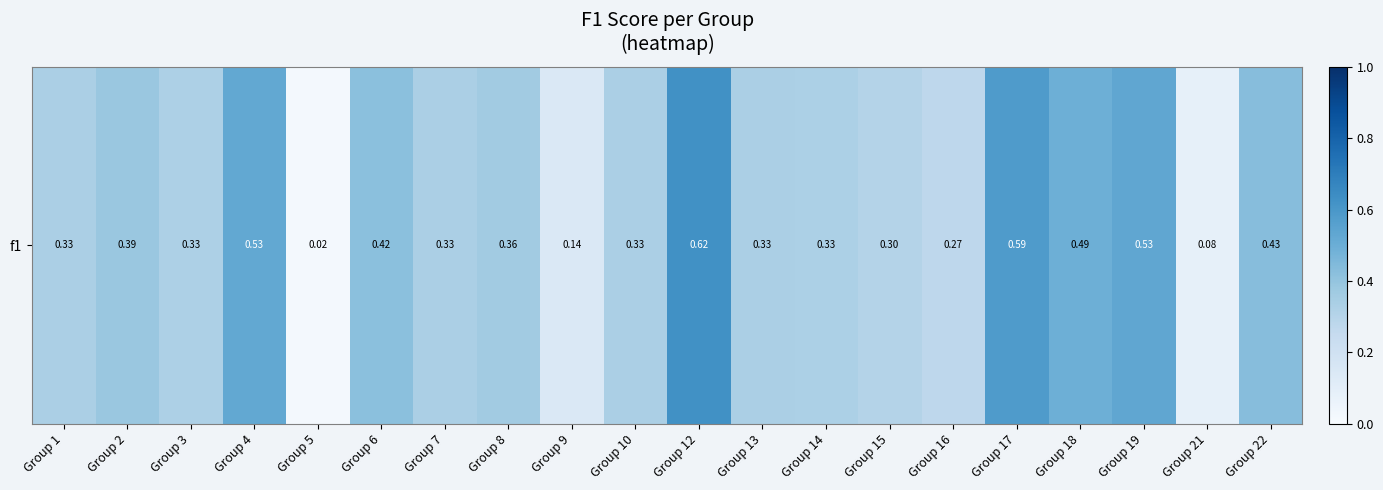

At which category does the chart reach its peak across all series?

Group 12